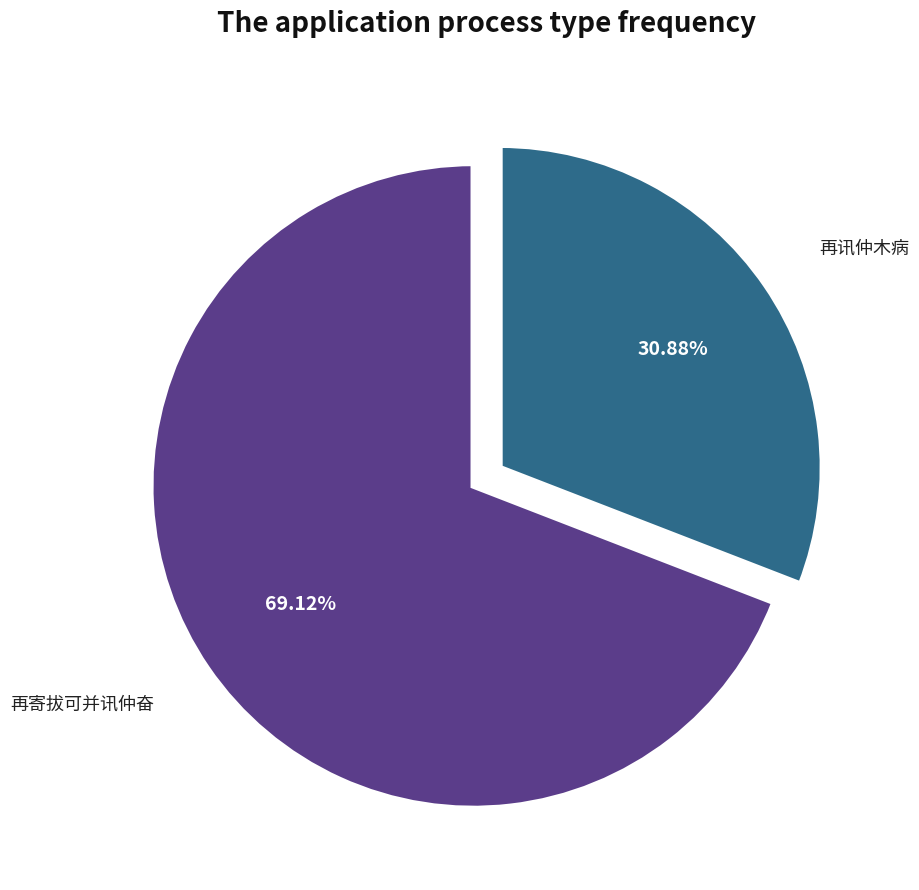

Which slice represents more than half of the pie?

再寄拔可并讯仲奋